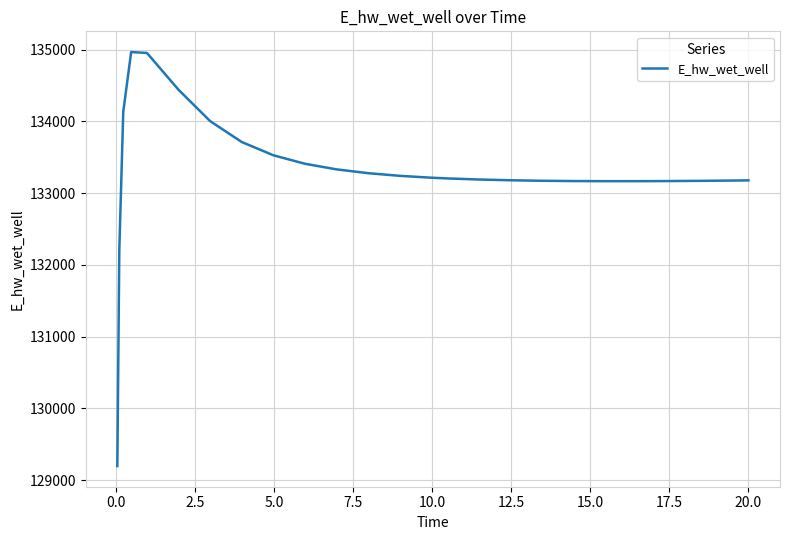

What is the difference between the maximum and minimum values?

5769.6